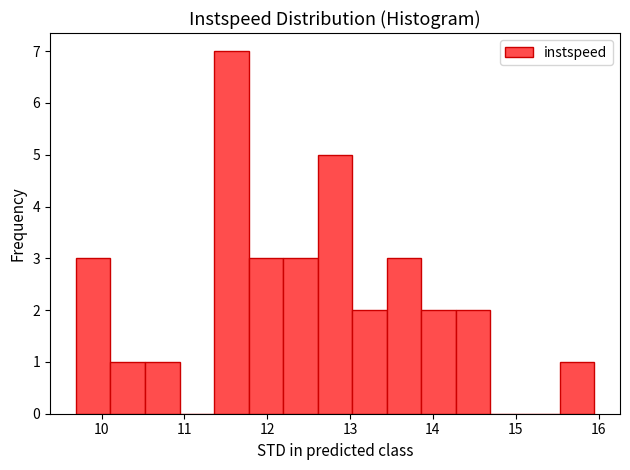

Which range on the x-axis has the tallest bar?

11.4 to 11.8